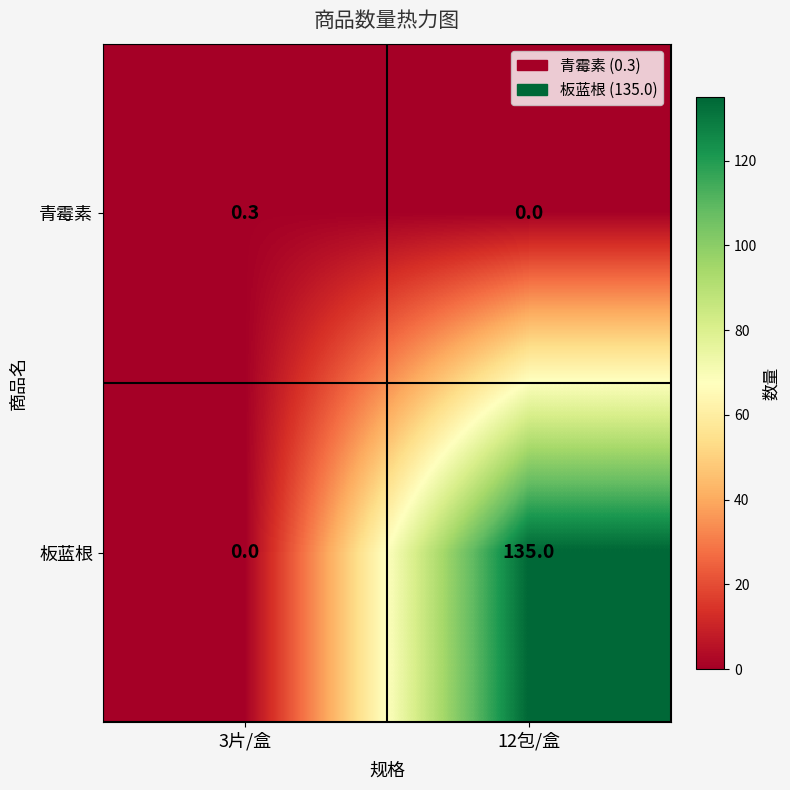

What is the difference between the 板蓝根 values at 3片/盒 and 12包/盒?

135.0